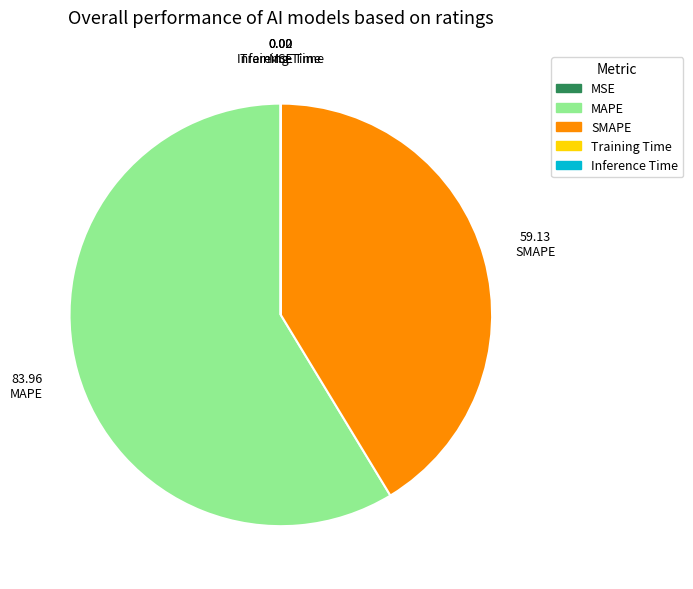

What is the majority slice?

MAPE